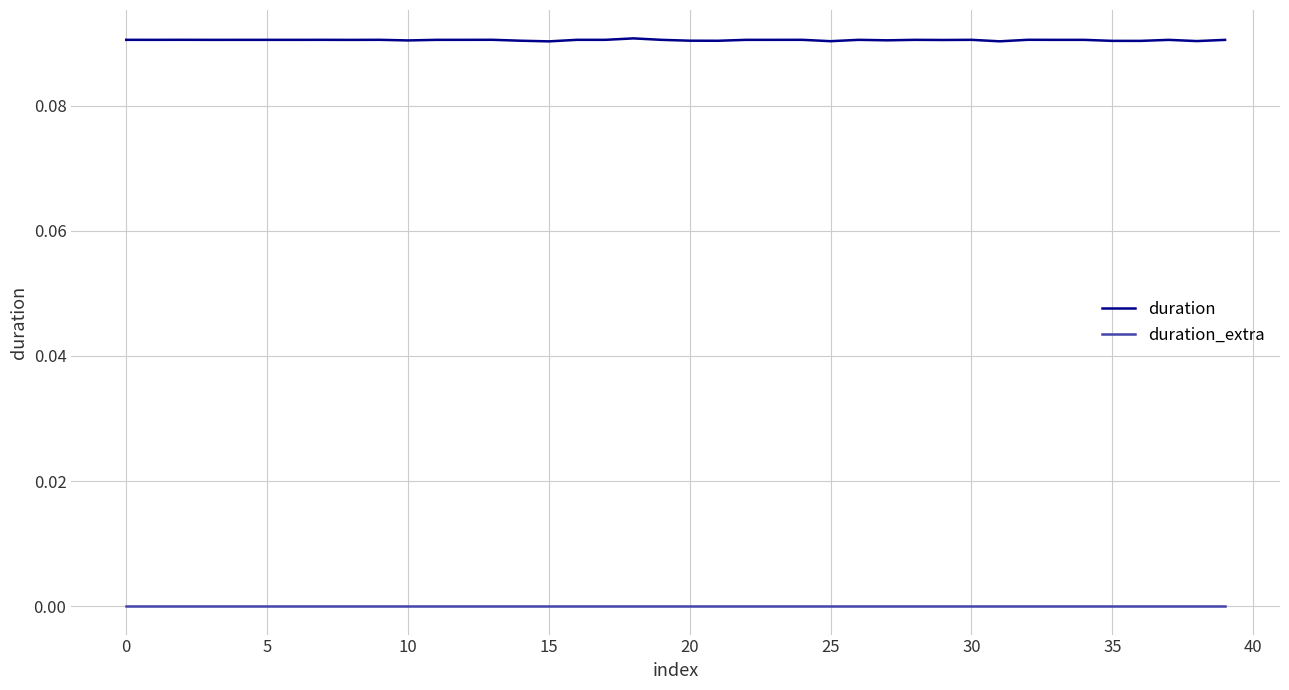

Does the chart display data point markers on the line(s)?

No